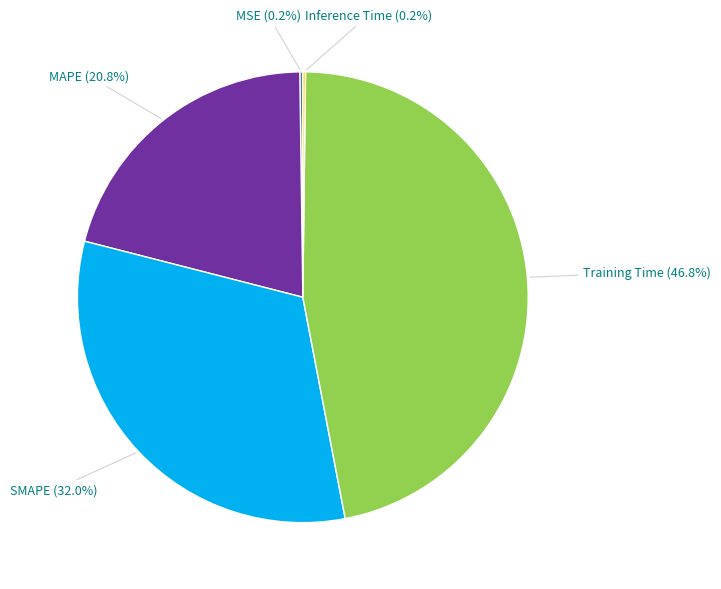

To the nearest percent, what percentage of the pie is SMAPE?

32%